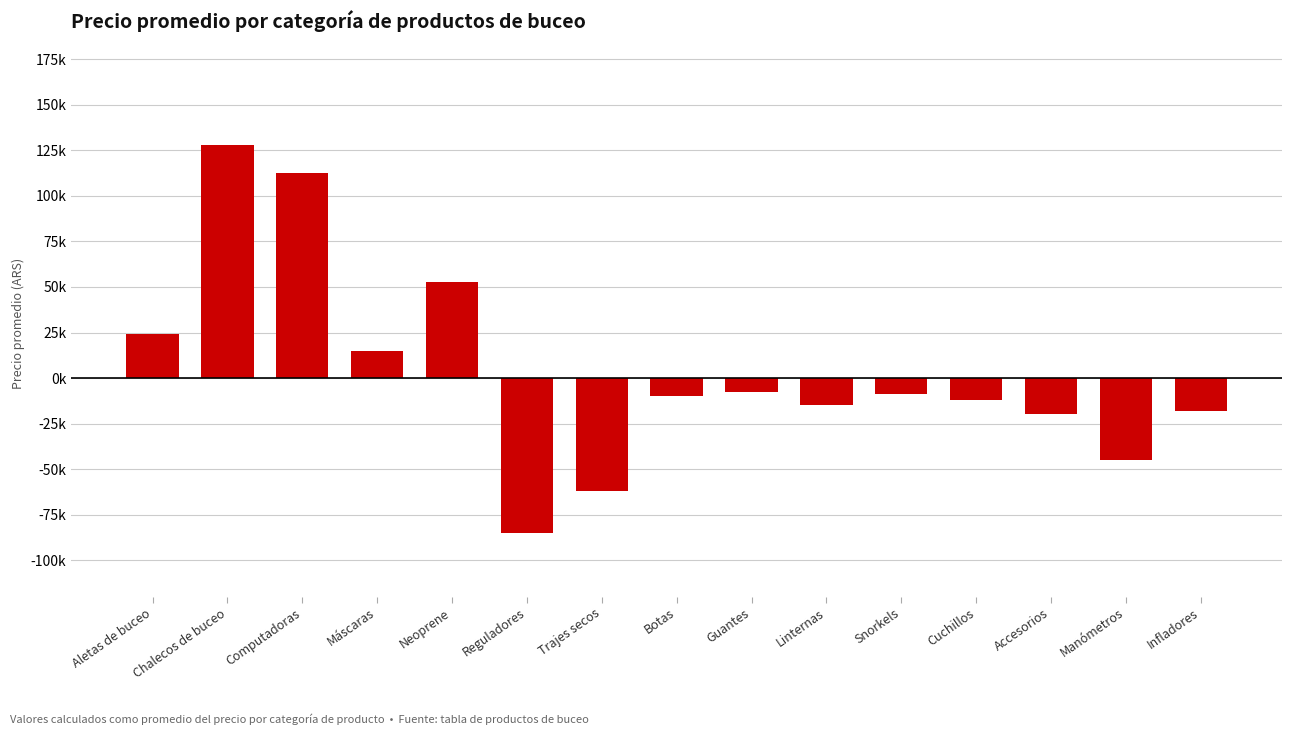

Read the value at Linternas, to the nearest 100.

-15000